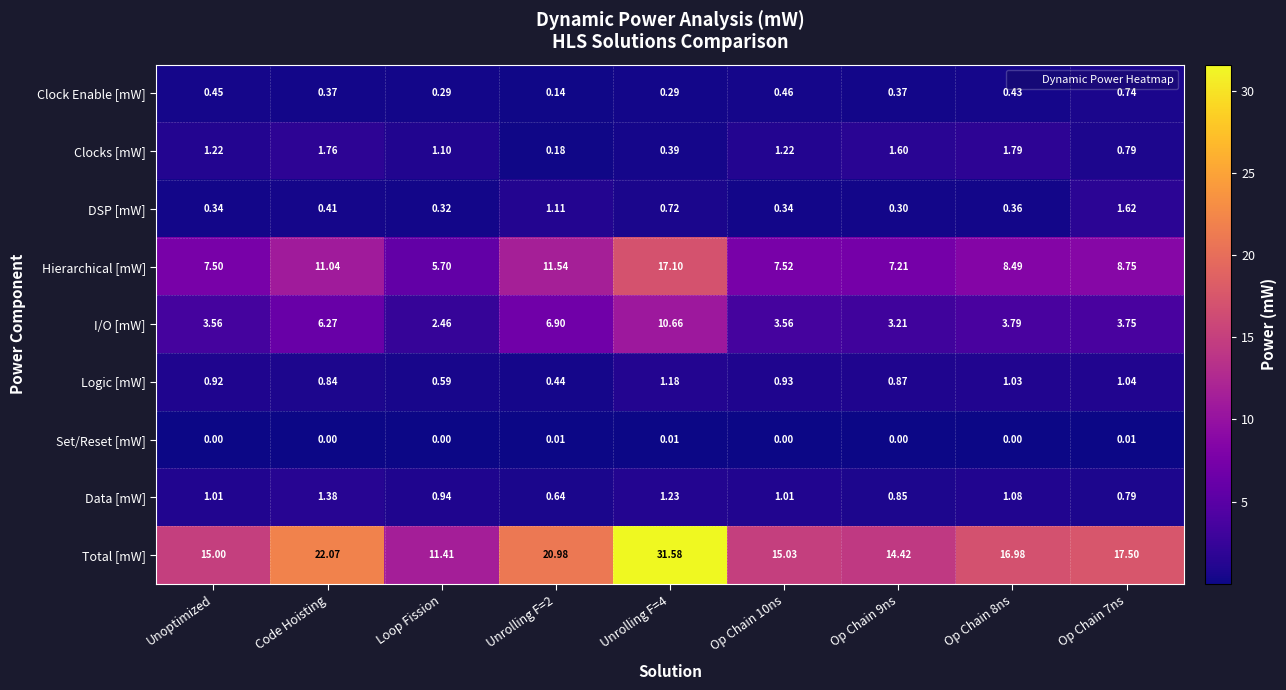

Where does the Total [mW] series first go above 16?

Code Hoisting